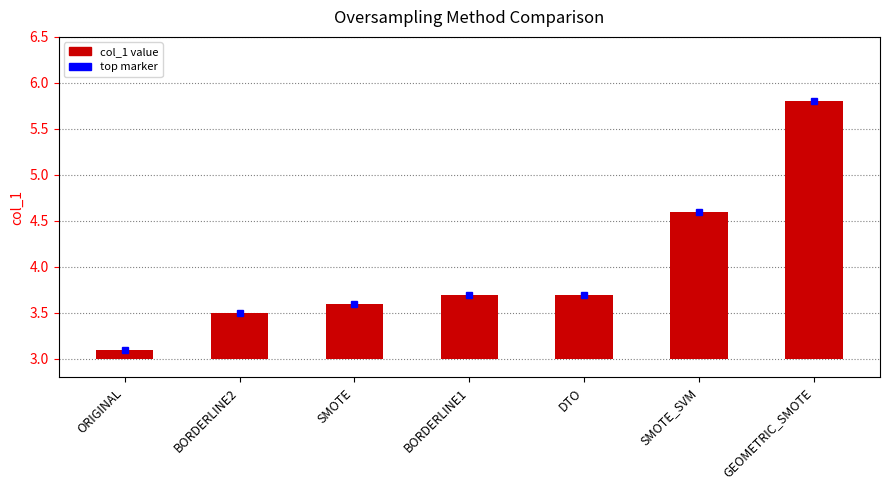

The chart shows a value of 0.2 at SMOTE. True or false?

False